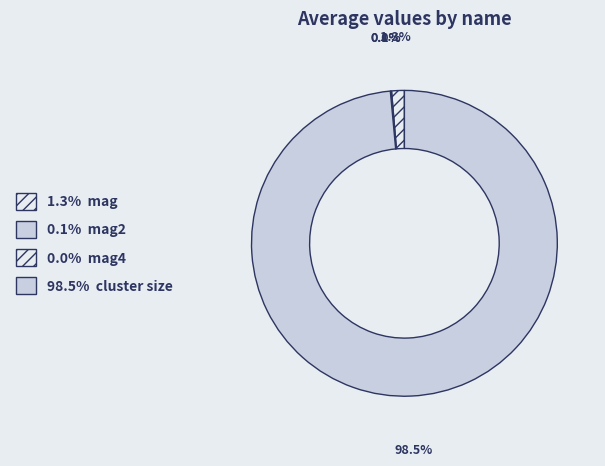

What is the largest slice in the pie chart?

cluster size